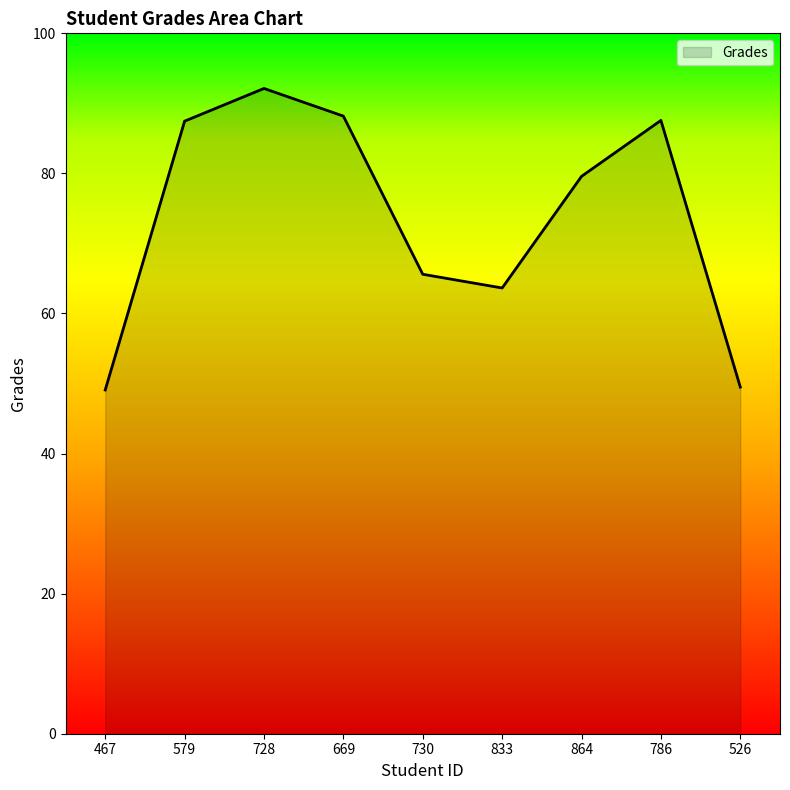

What is the change in value from 467 to 526?

+0.4